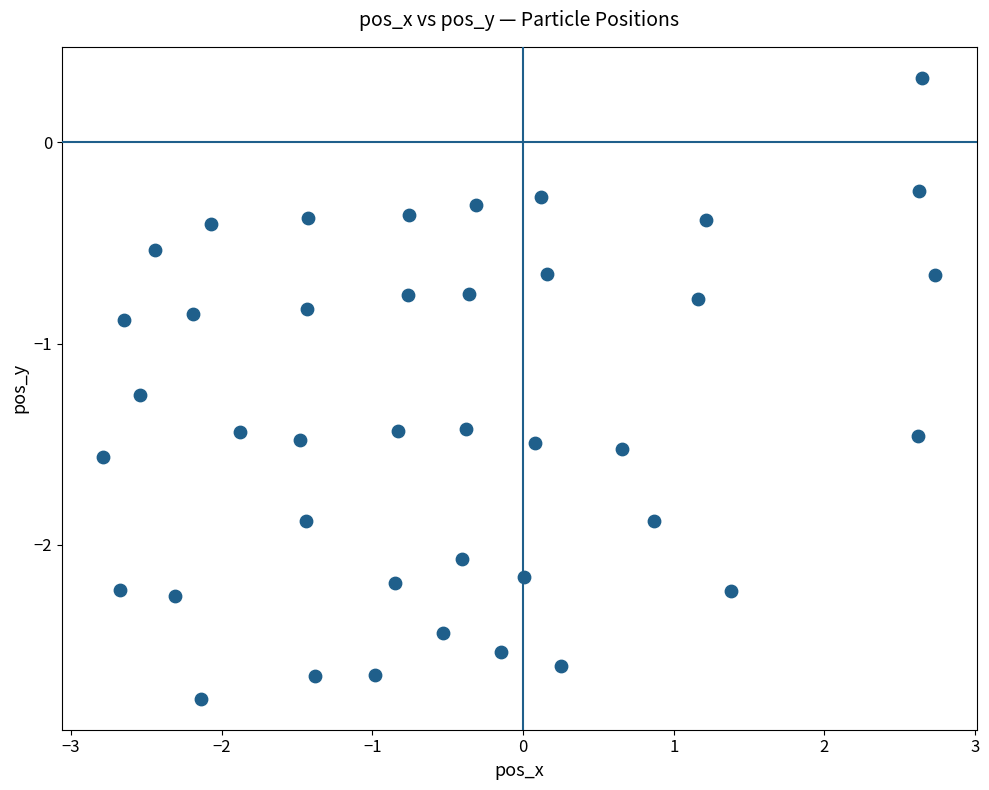

What is the range of Y values (max minus min)?

3.1